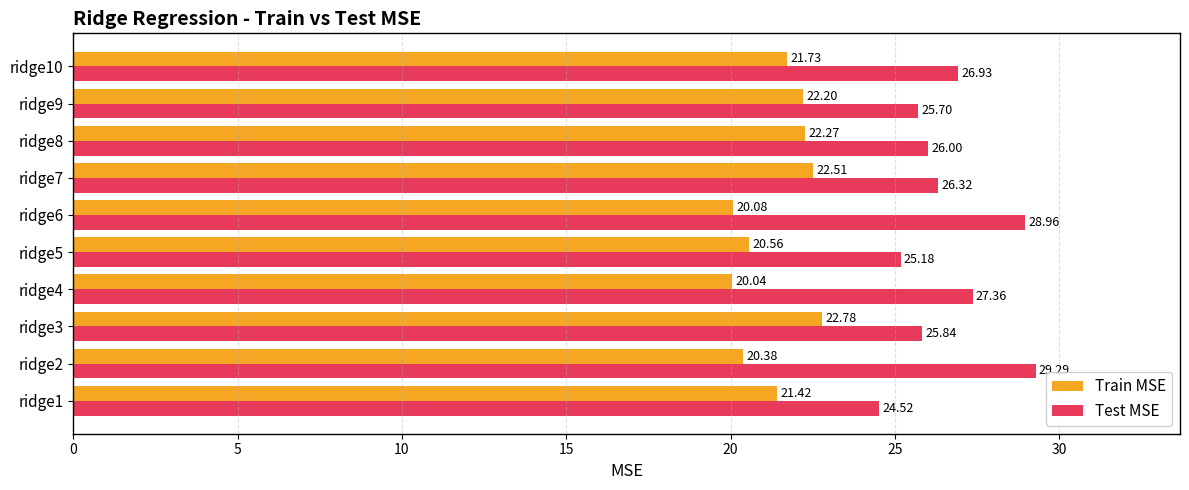

What is the average value of the Test MSE series?

26.6